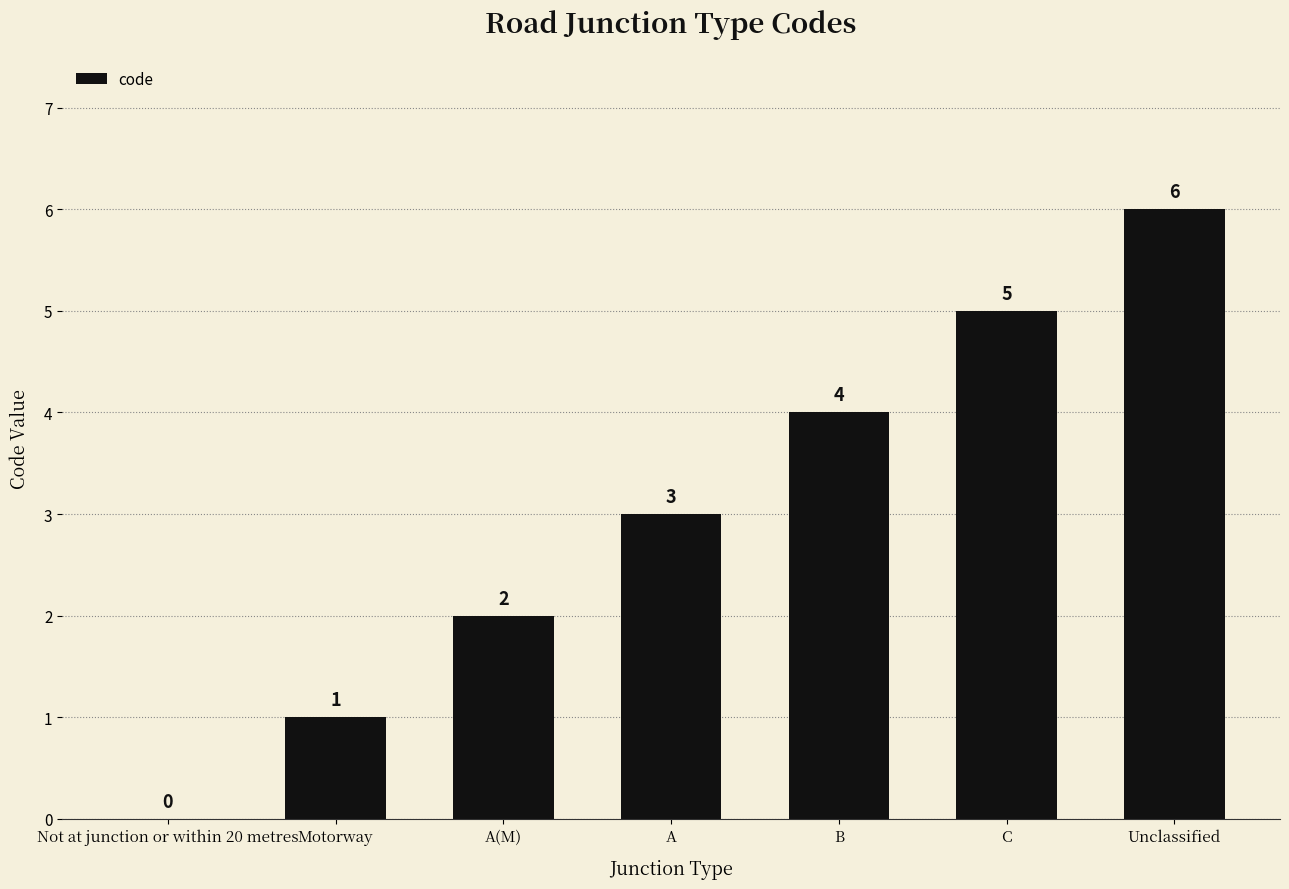

Reading left to right, extract all data points from this chart.

0	1	2	3	4	5	6